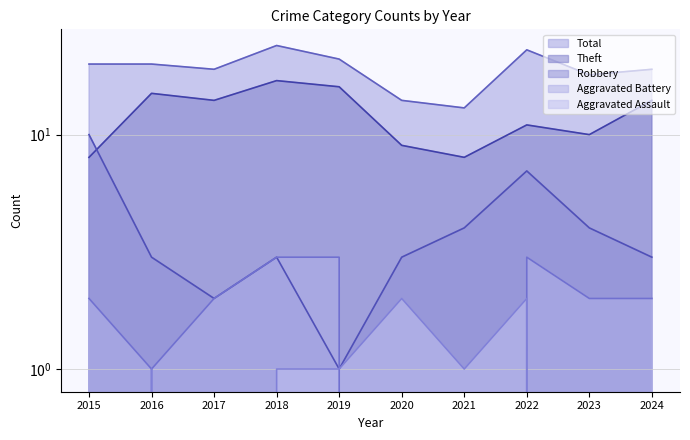

True or false: Aggravated Assault and Robbery cross at least once.

False